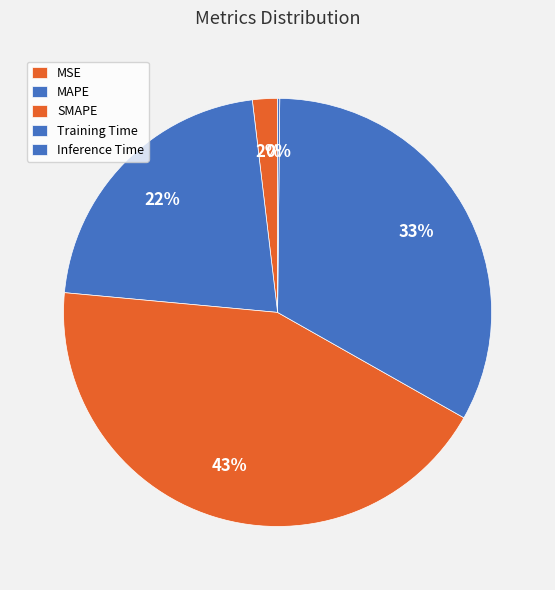

Rank the categories by value from lowest to highest.

Inference Time, MSE, MAPE, Training Time, SMAPE